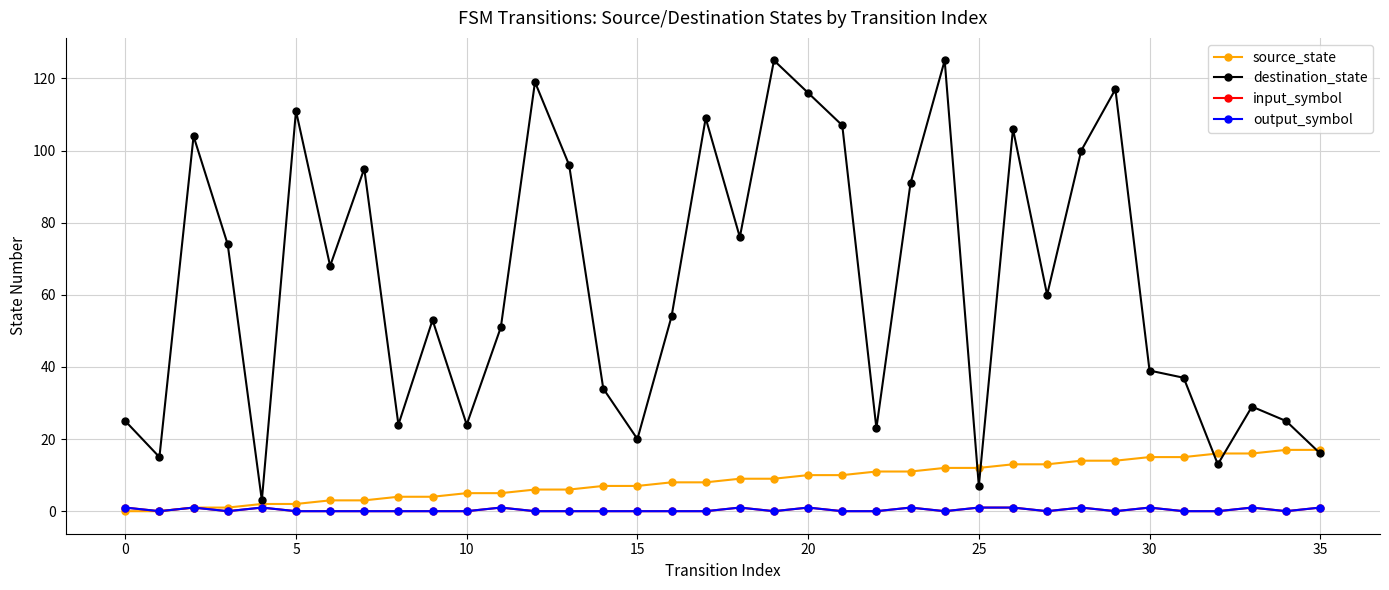

True or false: destination_state and output_symbol intersect in this chart.

False